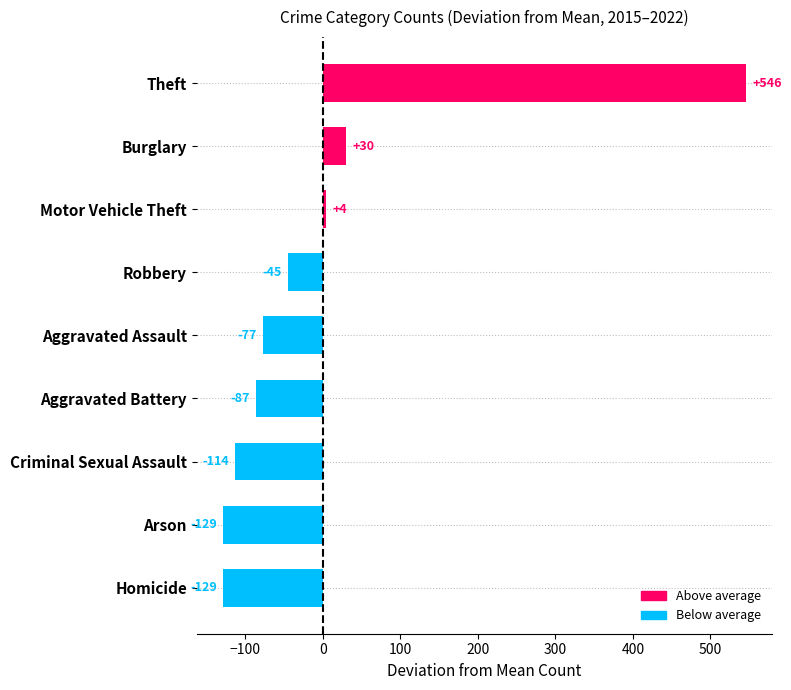

The value at Motor Vehicle Theft is 4.0. True or false?

True